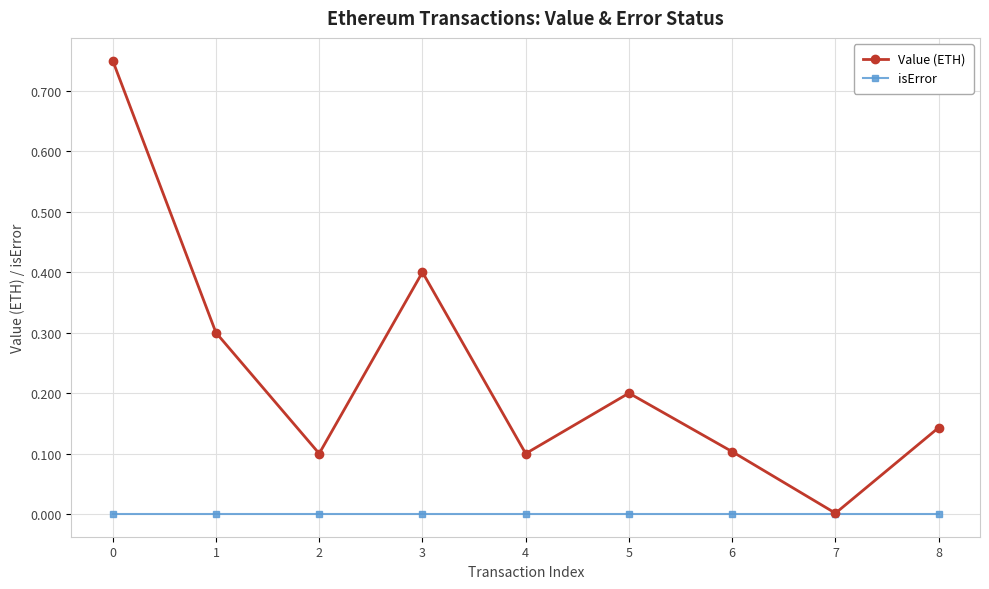

At which category does Value (ETH) reach its first local valley?

2